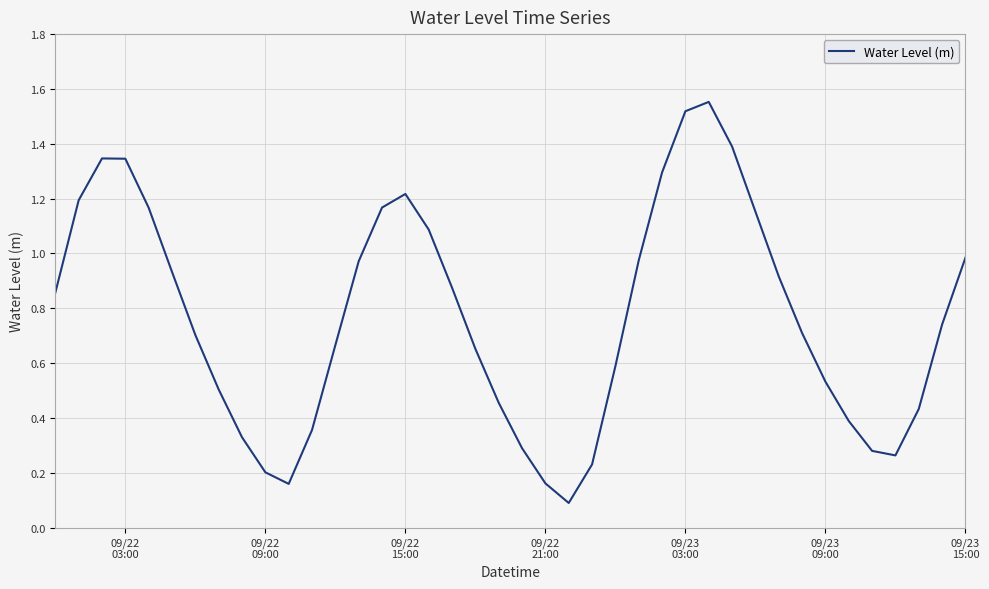

Does the chart display data point markers on the line(s)?

No